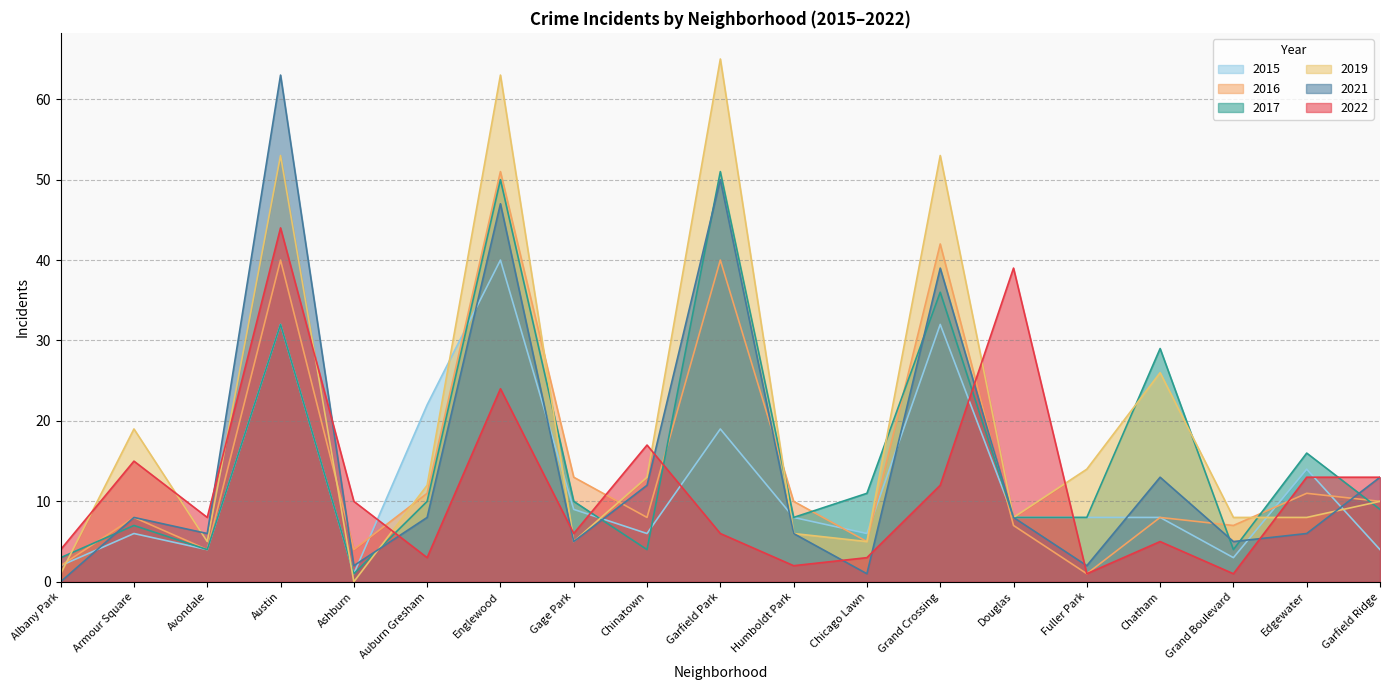

What is the greatest value displayed?

65